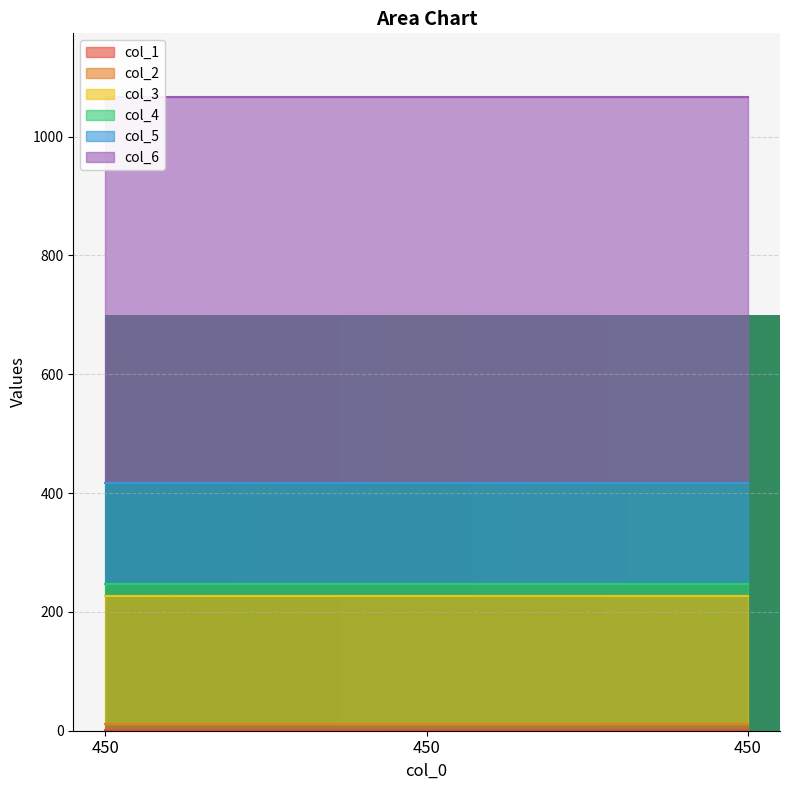

The value of col_2 at 450 is 10. True or false?

True